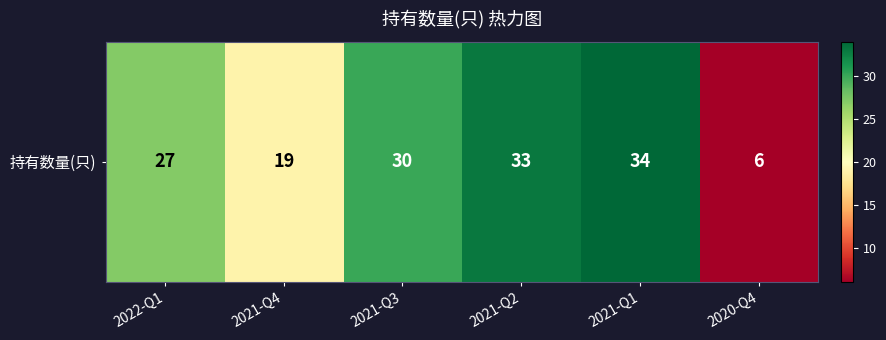

Between 2021-Q2 and 2021-Q3, which is larger?

2021-Q2